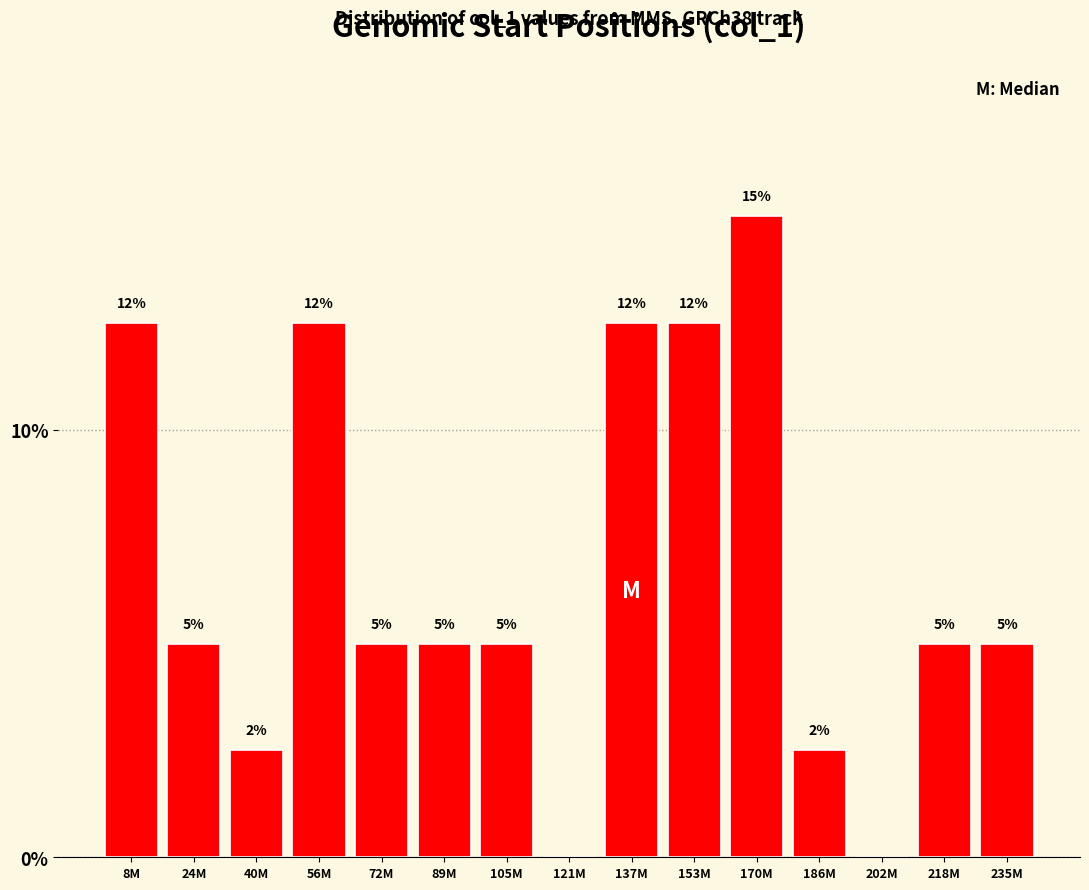

What is the maximum value shown in the chart?

15.0